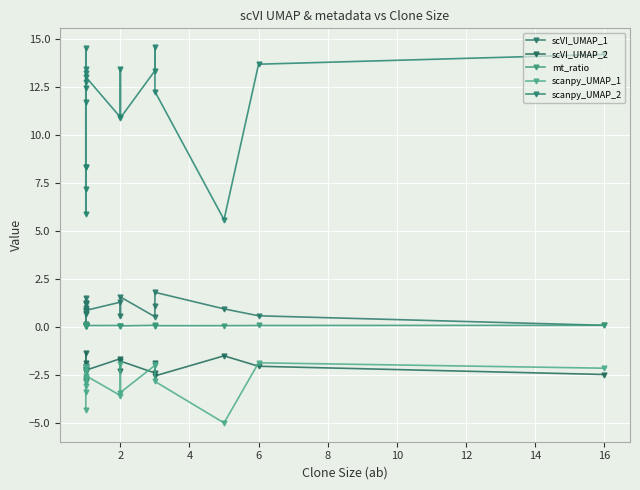

True or false: scanpy_UMAP_1 and scVI_UMAP_1 cross at least once.

False